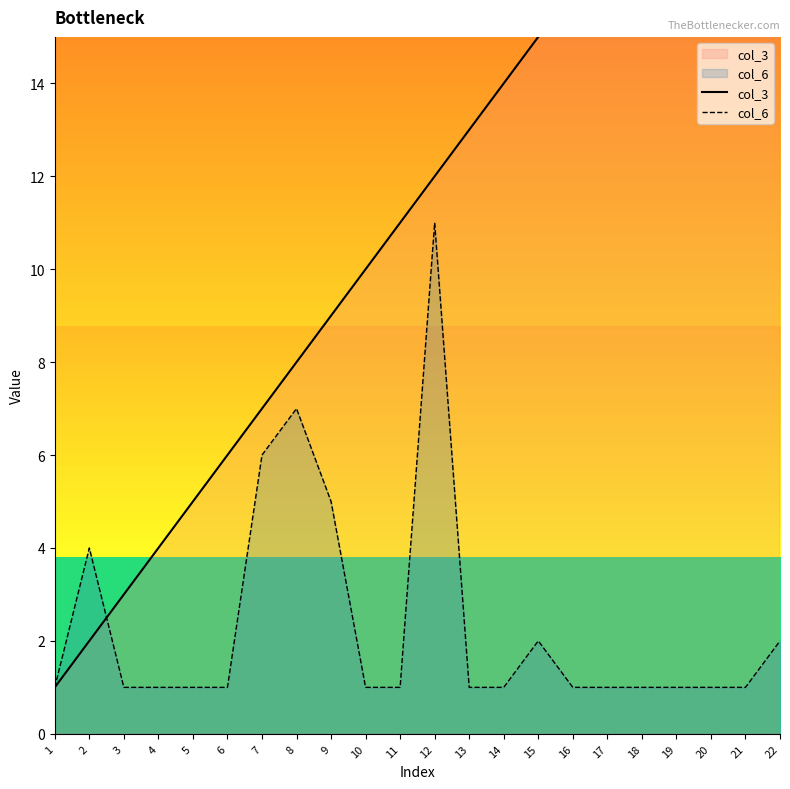

Which series has the largest total across all categories?

col_3